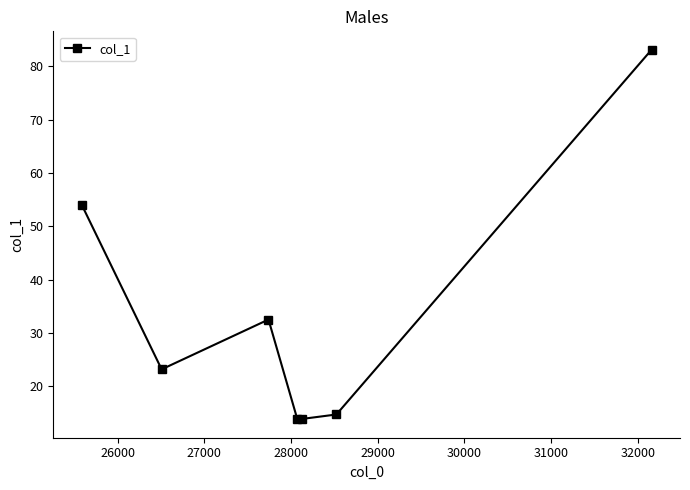

How many points are lower than both their immediate neighbors (excluding endpoints)?

2